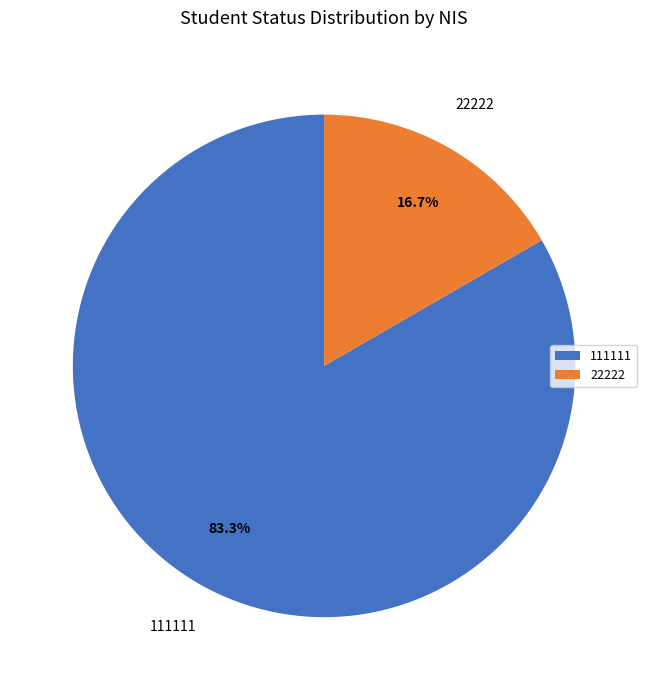

How many slices are in this pie chart?

2